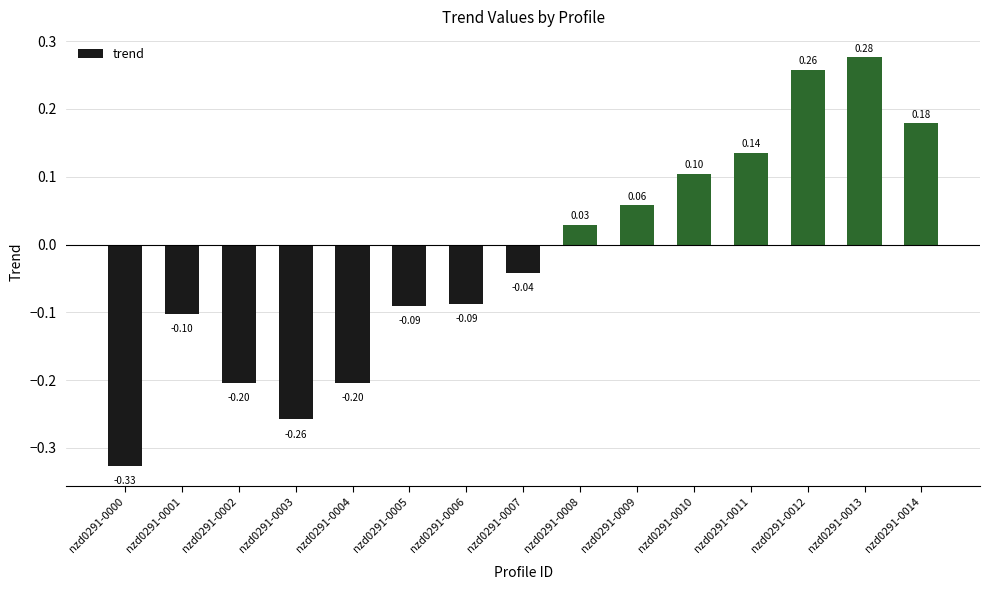

What is the difference between the maximum and minimum values?

0.6